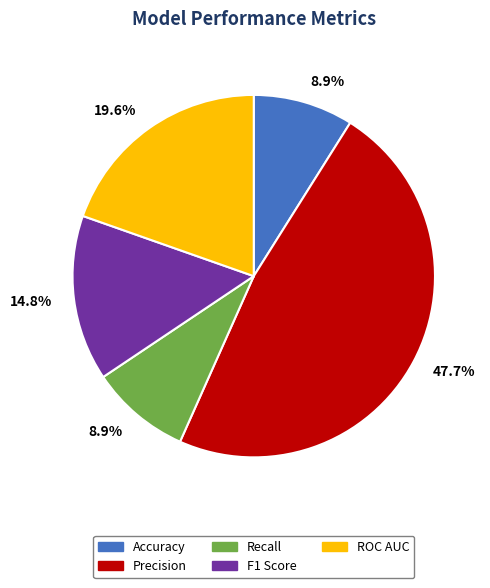

Is there a majority slice in this chart?

No